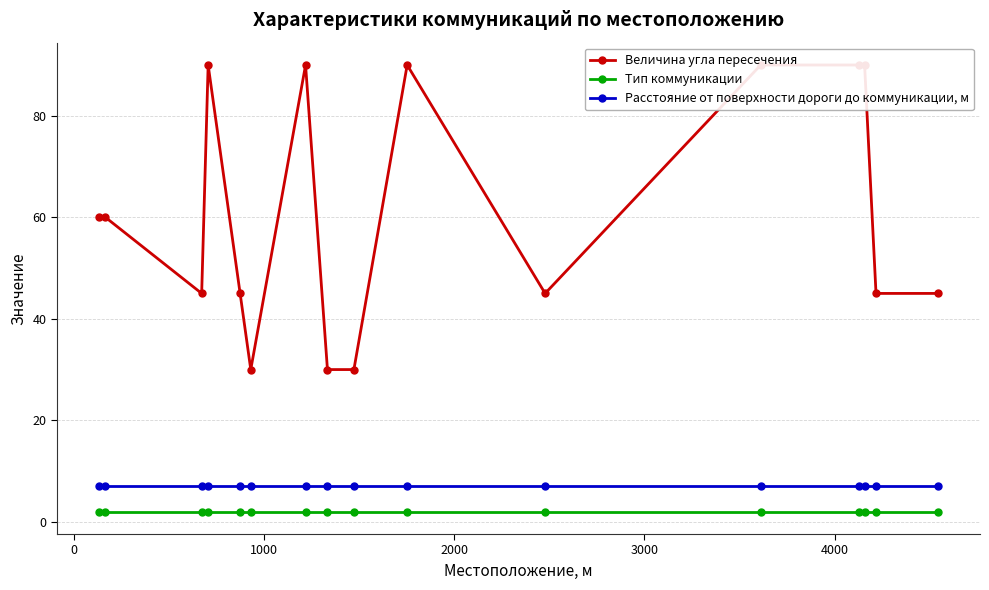

Does the chart have visible grid lines?

Yes